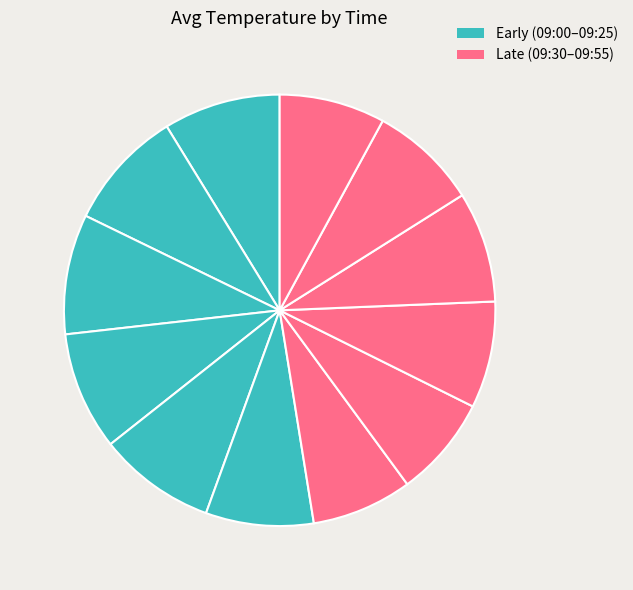

How many slices are in this pie chart?

12